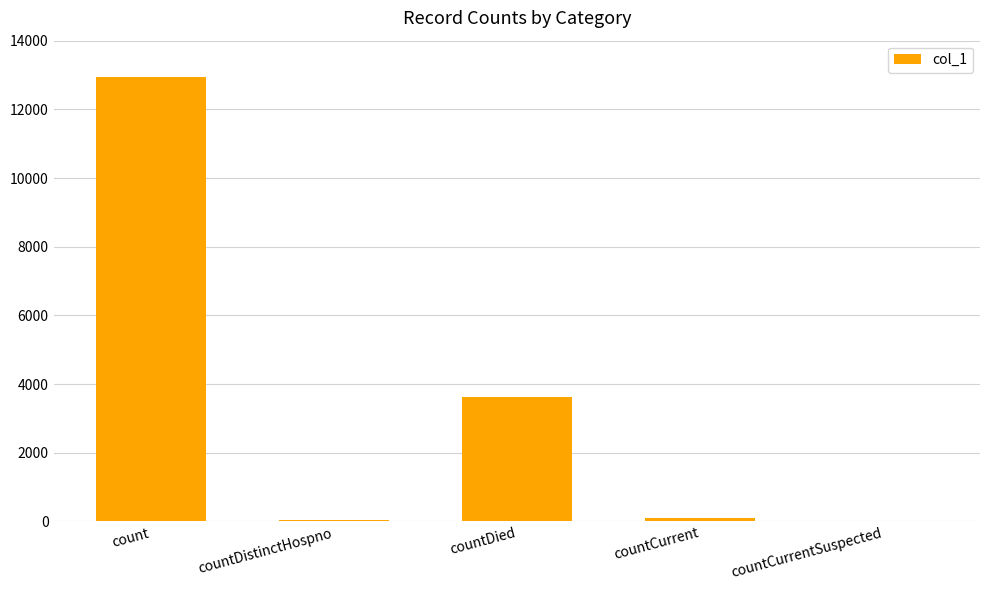

At which label does the data first exceed 106?

count